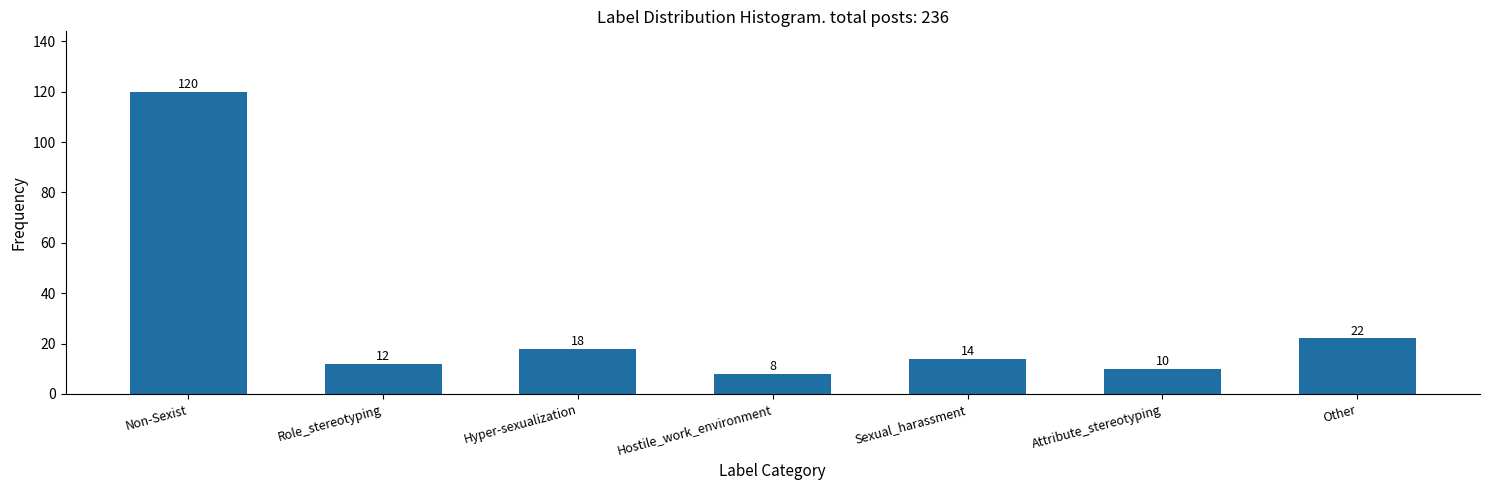

Reading left to right, transcribe all the data shown in this chart.

120	12	18	8	14	10	22